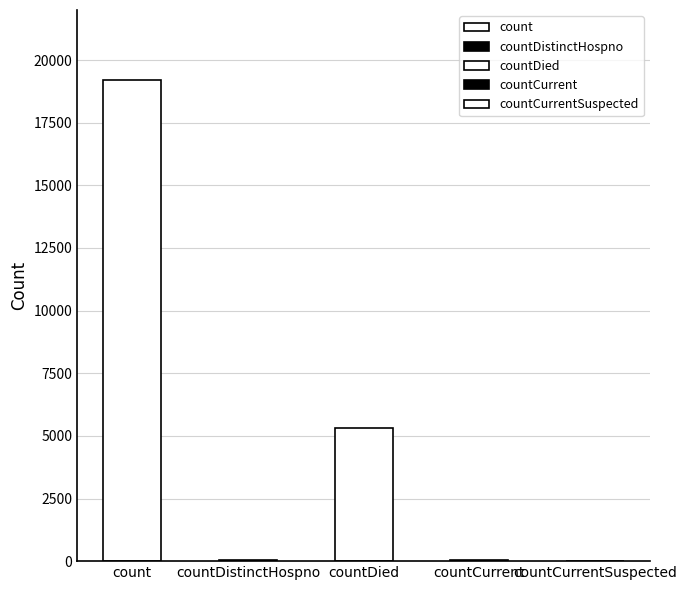

The value at countCurrentSuspected is 10373. True or false?

False